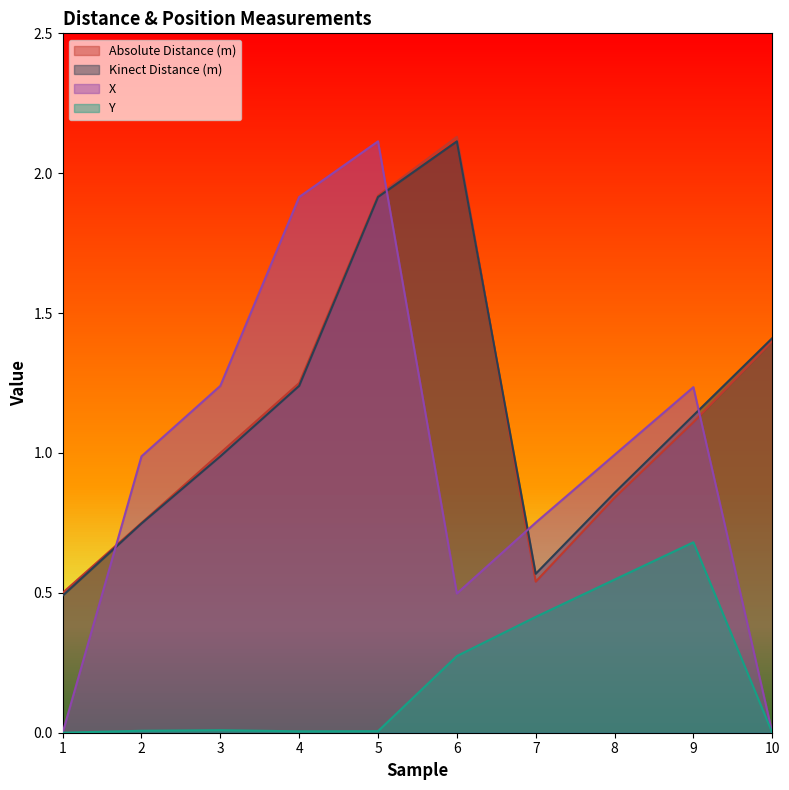

Between 2 and 8, which series saw the biggest shift?

Y